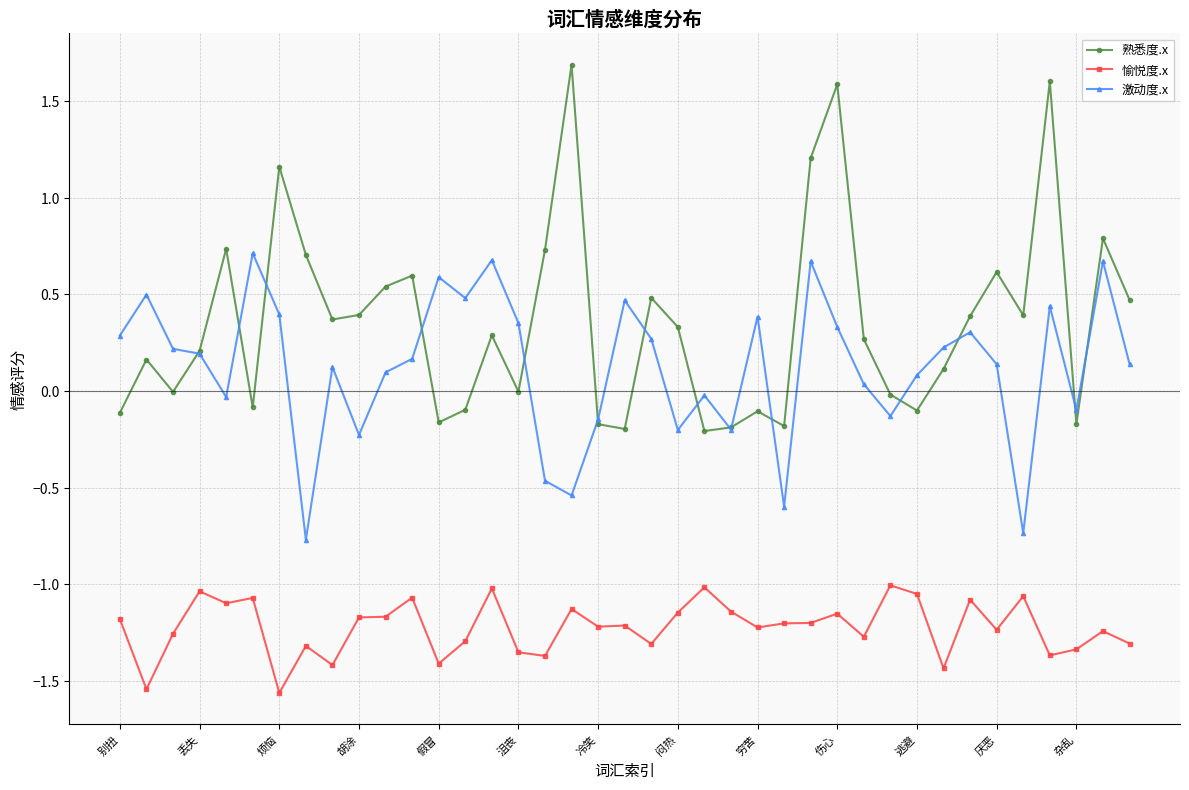

Rank the series by their maximum value, from highest to lowest.

熟悉度.x, 激动度.x, 愉悦度.x